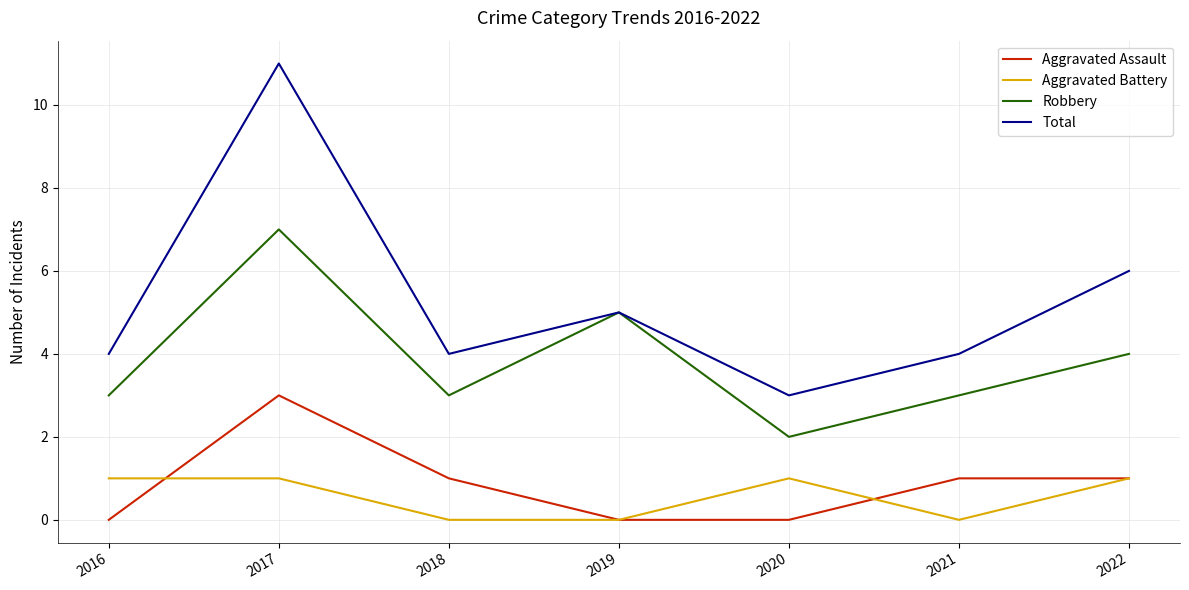

At how many categories does at least one series exceed 10?

1